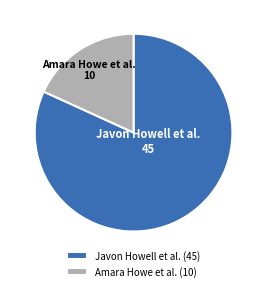

The Amara Howe et al. (10) slice represents 32% of the pie. True or false?

False